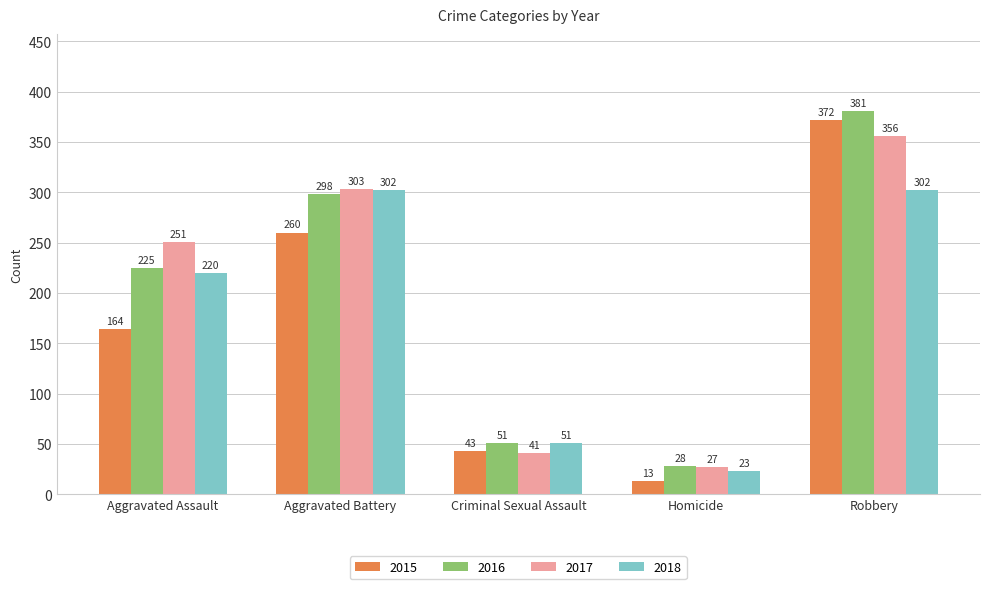

Reading left to right, transcribe all the data shown in this chart.

2015: Aggravated Assault=164	Aggravated Battery=260	Criminal Sexual Assault=43	Homicide=13	Robbery=372
2016: Aggravated Assault=225	Aggravated Battery=298	Criminal Sexual Assault=51	Homicide=28	Robbery=381
2017: Aggravated Assault=251	Aggravated Battery=303	Criminal Sexual Assault=41	Homicide=27	Robbery=356
2018: Aggravated Assault=220	Aggravated Battery=302	Criminal Sexual Assault=51	Homicide=23	Robbery=302